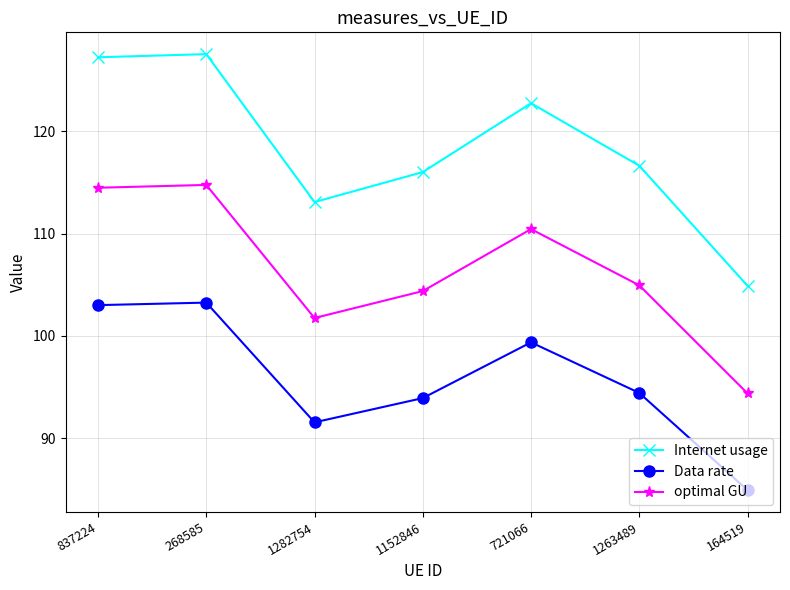

Between 1263489 and 164519, which series saw the biggest shift?

Internet usage